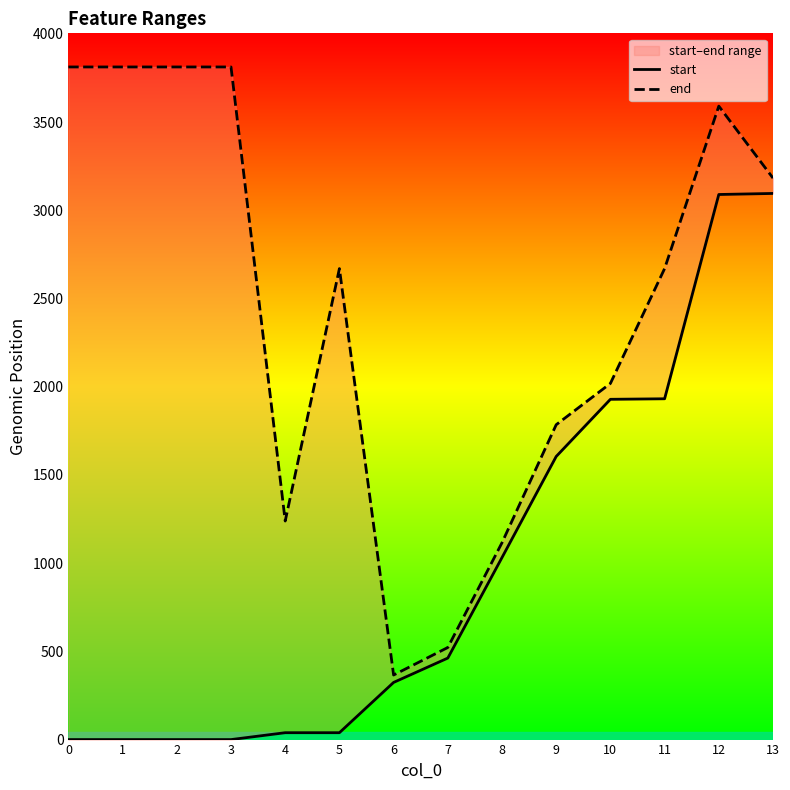

Between 13 and 6, which is larger?

13